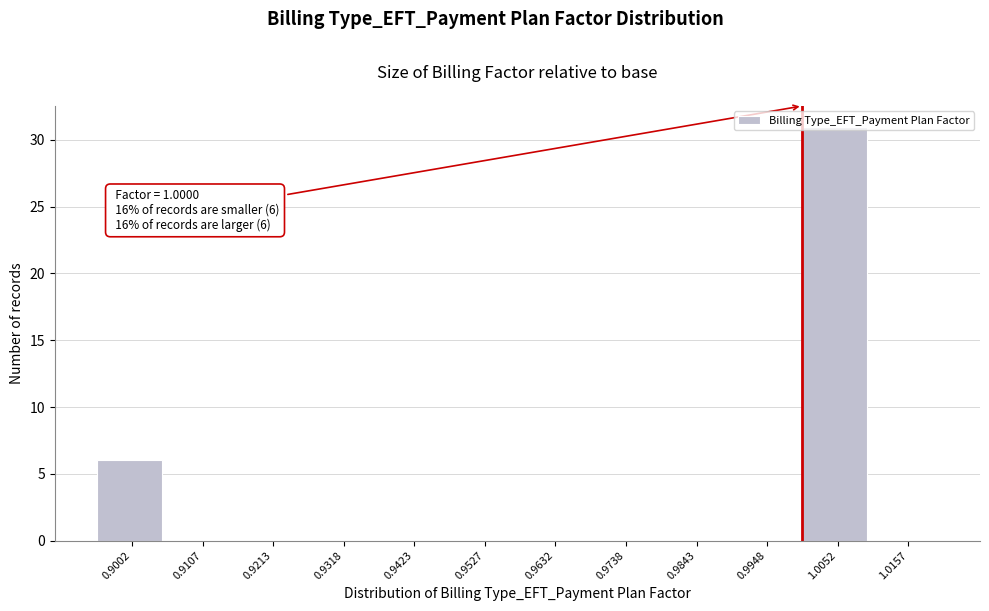

Which range on the x-axis has the tallest bar?

1.000 to 1.010